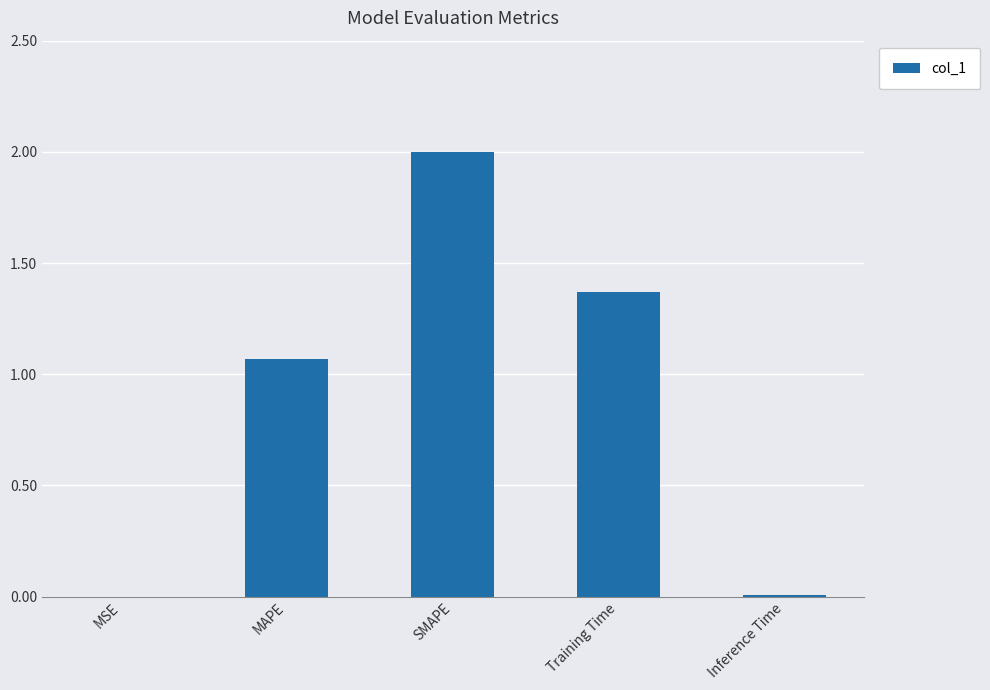

At which category does the chart reach its peak across all series?

SMAPE